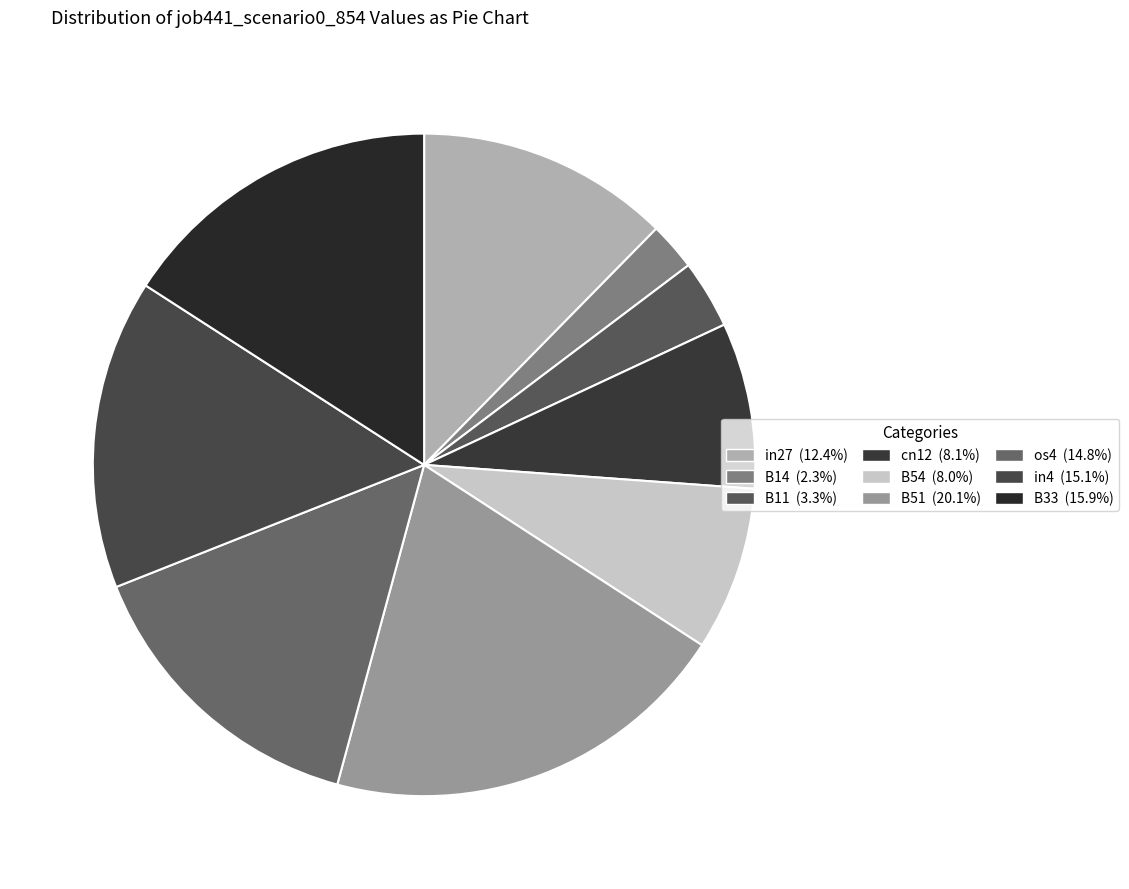

Count the number of slices in the pie.

9